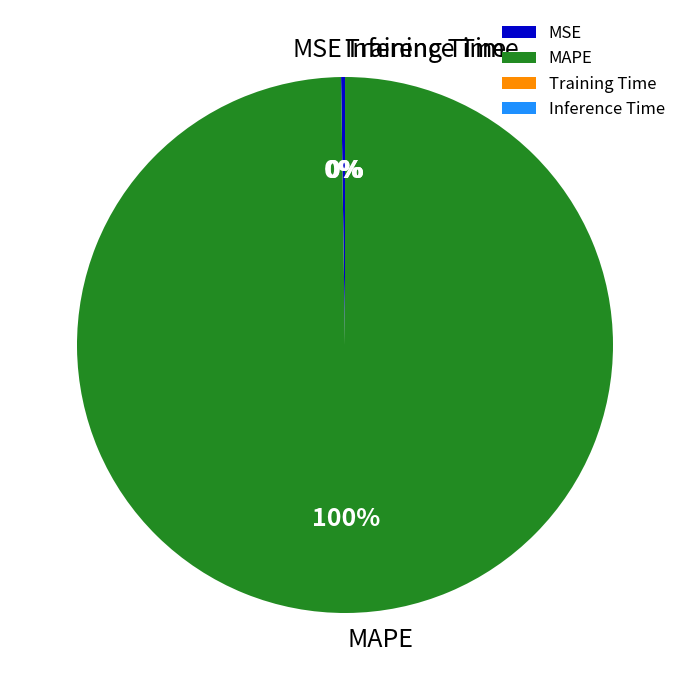

To the nearest percent, what is the difference between the largest and smallest slice percentages?

100%